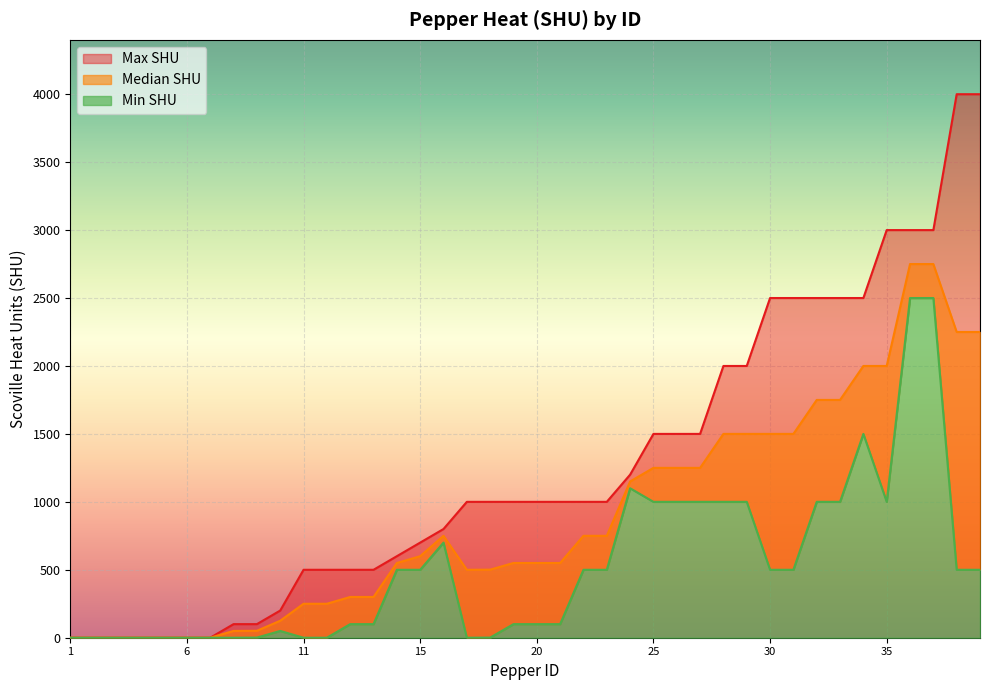

What position from the left is 5?

5